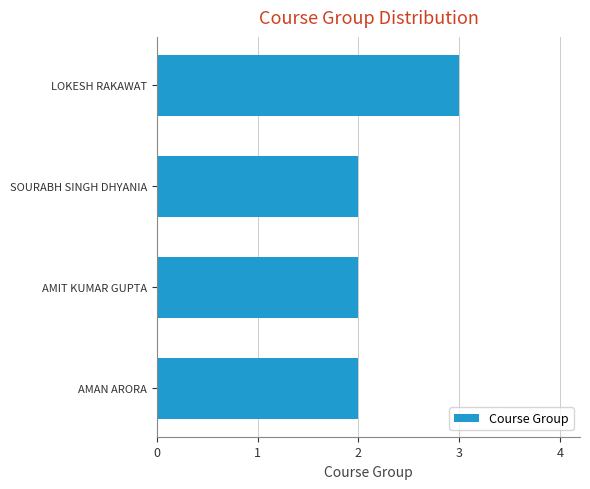

Approximately how many times larger is the value at LOKESH RAKAWAT compared to AMIT KUMAR GUPTA?

1.5